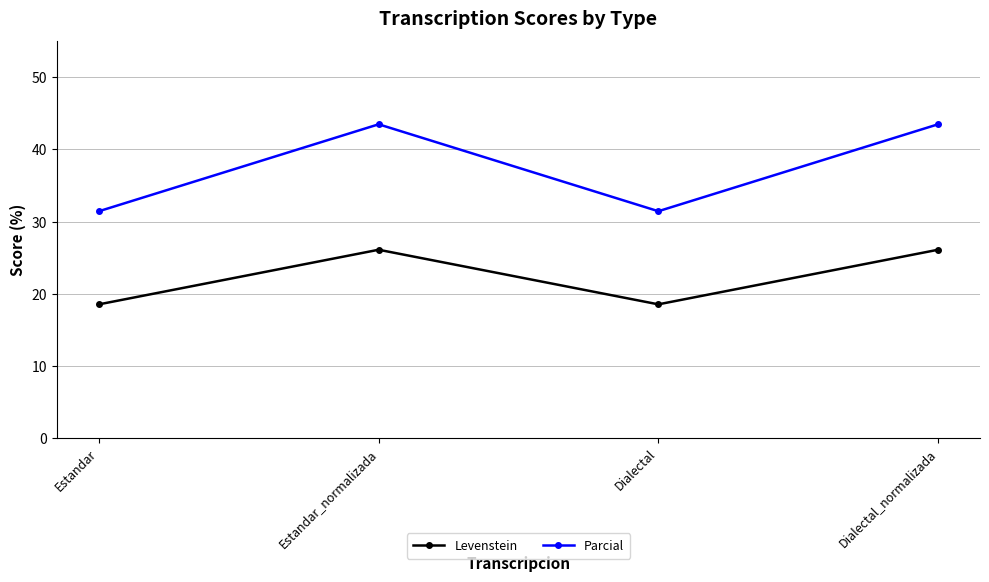

What is the total value across all series at Estandar_normalizada?

69.6